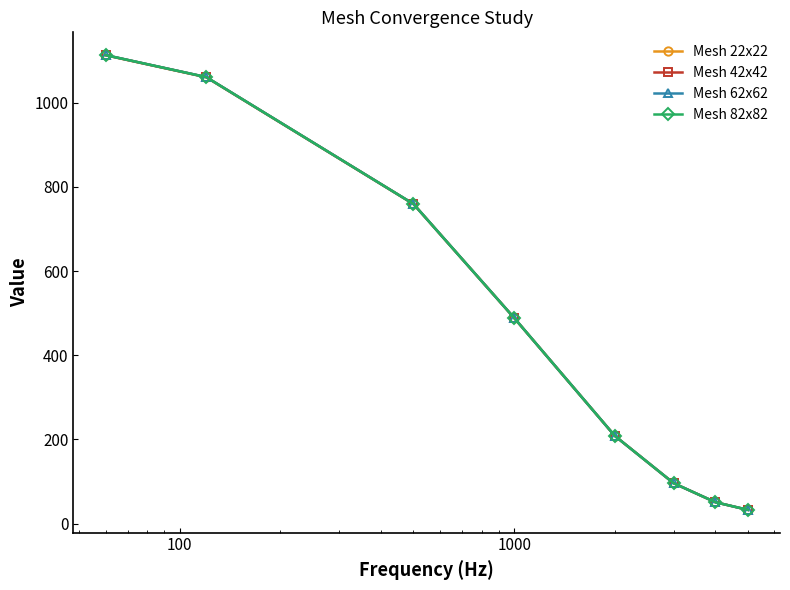

At how many categories does at least one series exceed 620?

3